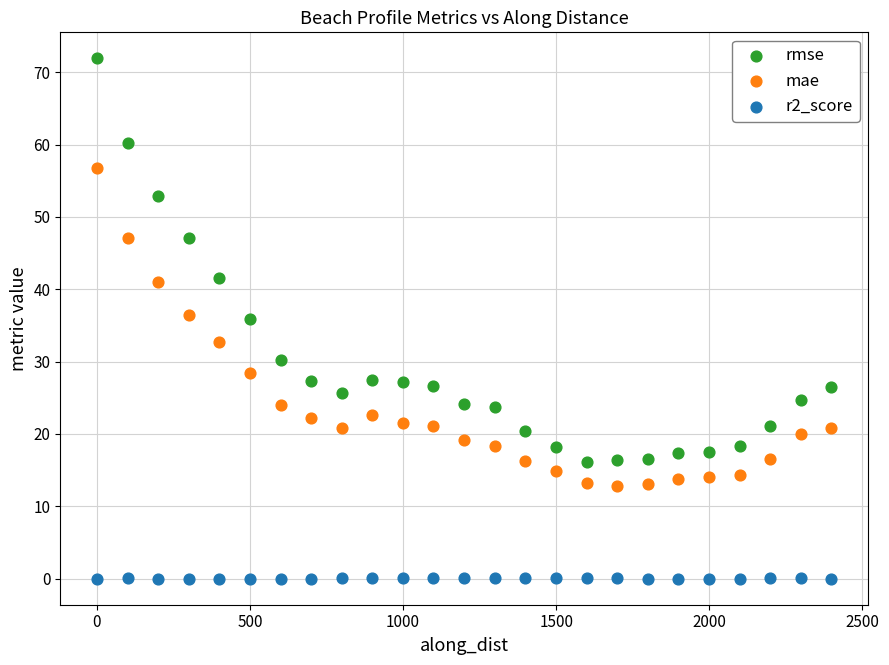

Across all data points, what is the range of Y values (max minus min)?

71.9